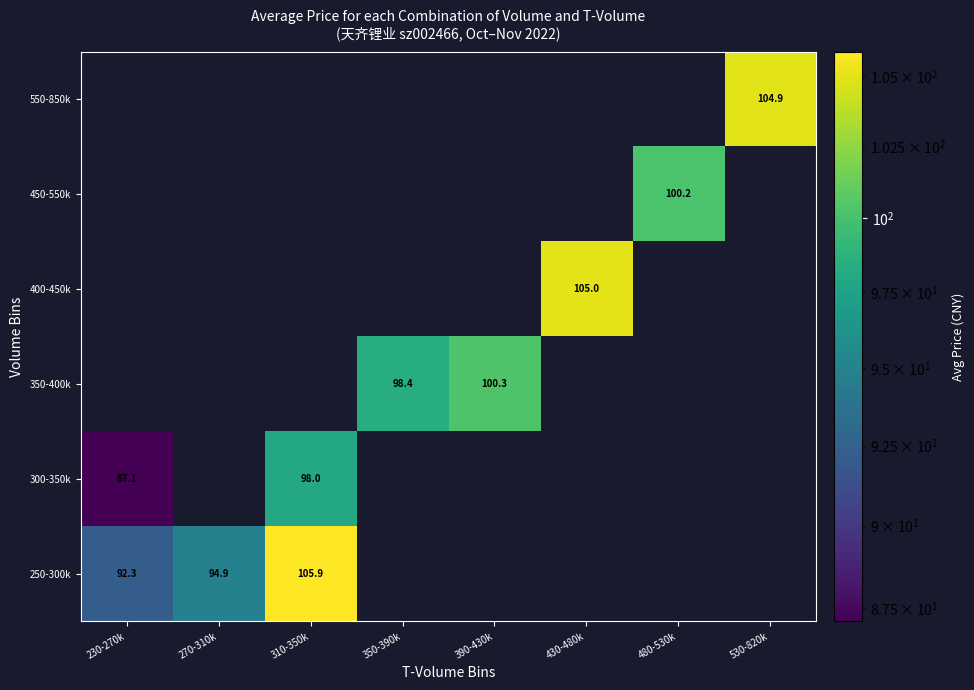

The 250-300k series shows 92.3 at 230-270k. True or false?

True